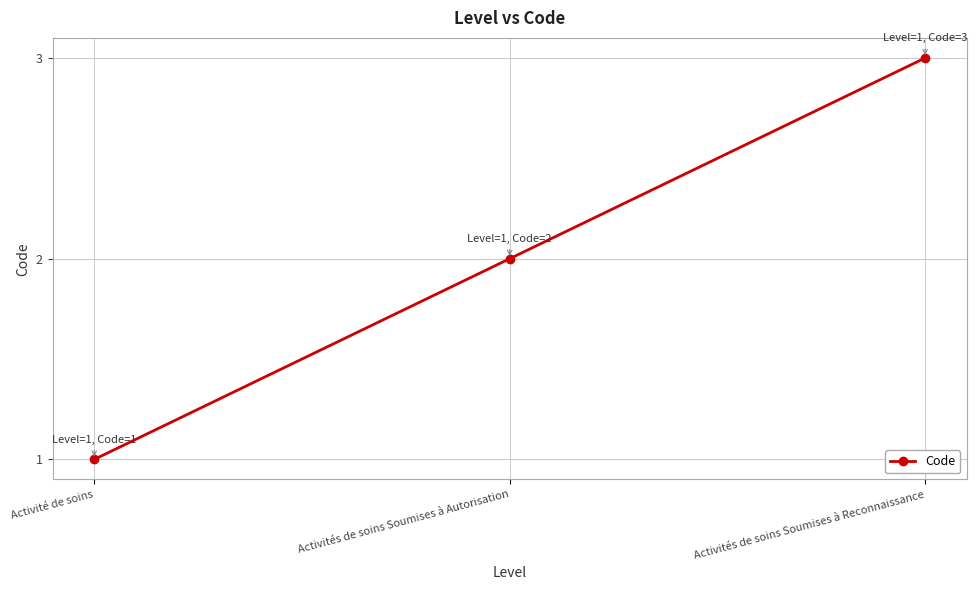

What is the difference between the values at Activités de soins Soumises à Autorisation and Activités de soins Soumises à Reconnaissance?

1